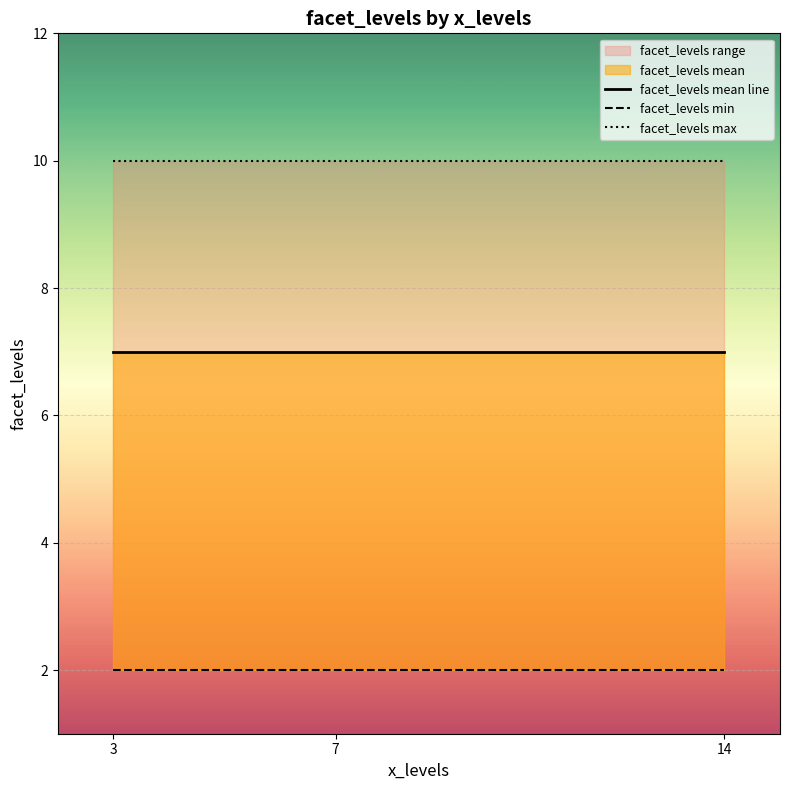

Reading left to right, list all the values displayed in this chart.

facet_levels mean line: 7	7	7
facet_levels min: 2	2	2
facet_levels max: 10	10	10